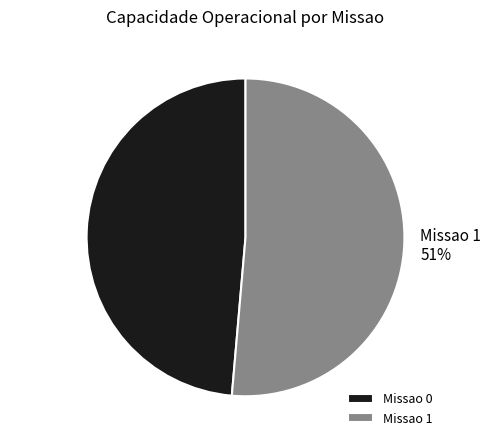

To the nearest percent, what is the combined percentage of Missao 0 and Missao 1?

100%